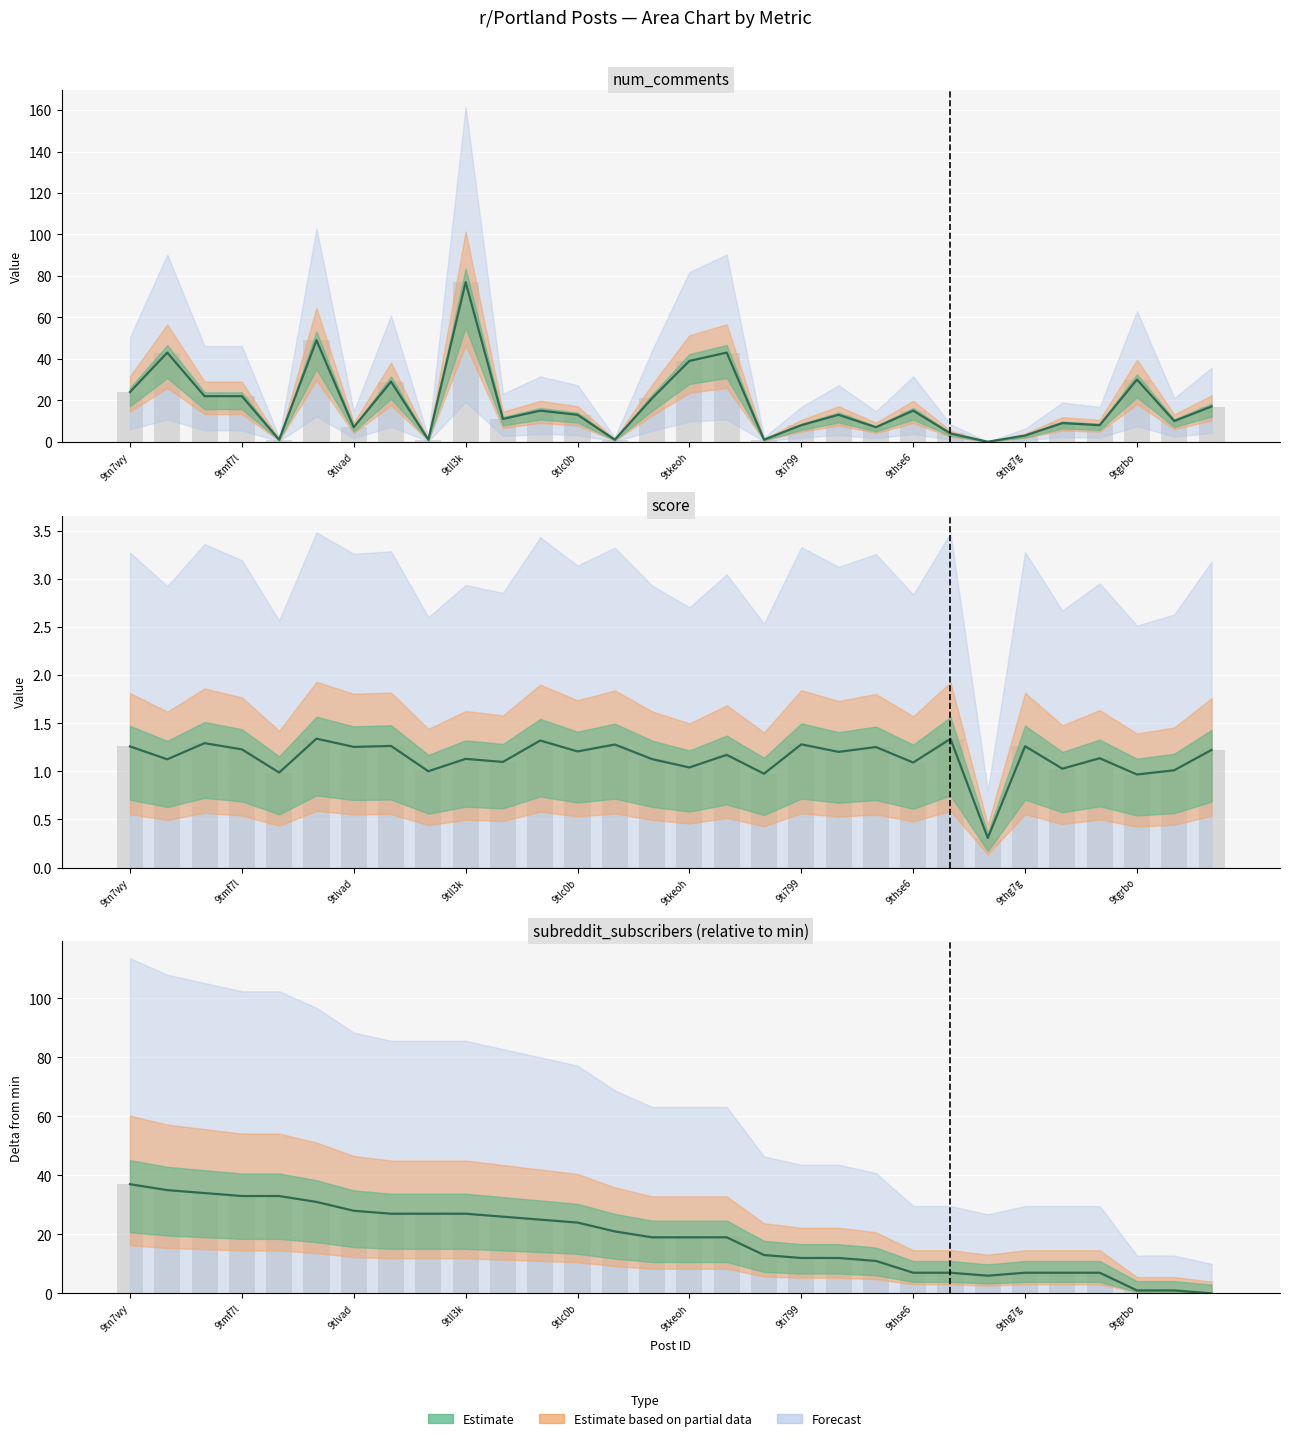

What is the spread (max minus min) of values at 9tmexm?

32